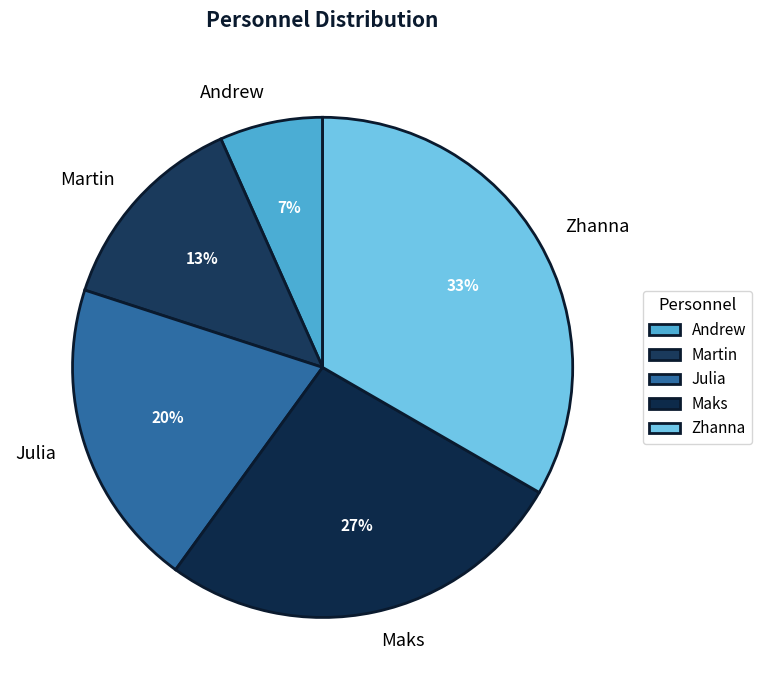

How many slices are in this pie chart?

5